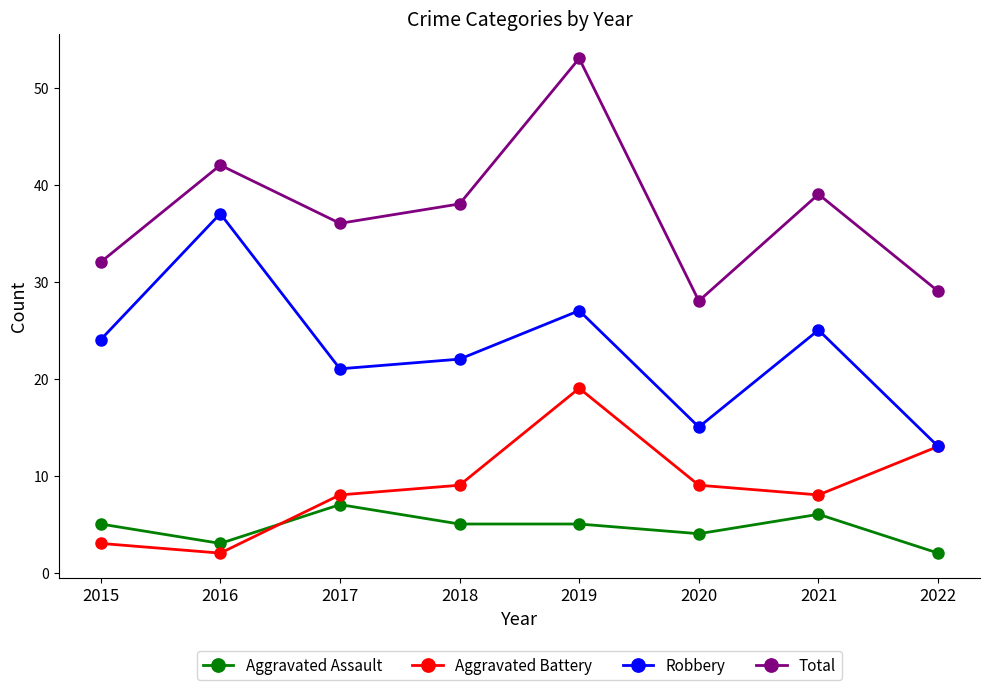

What is the approximate value of Total at 2022, to the nearest 10?

30